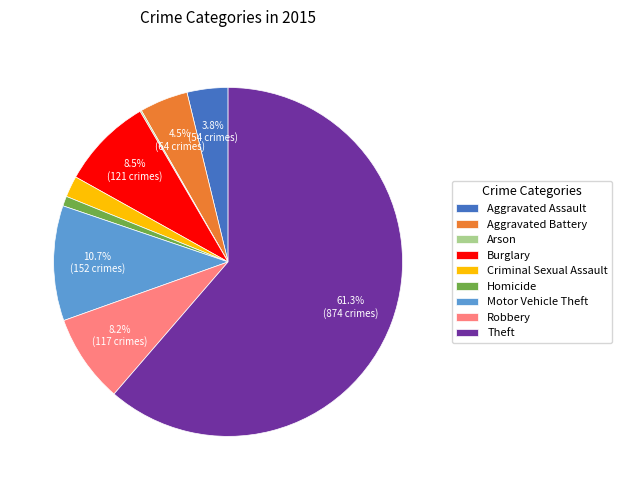

How much of the chart is everything except Aggravated Battery?

95.5%